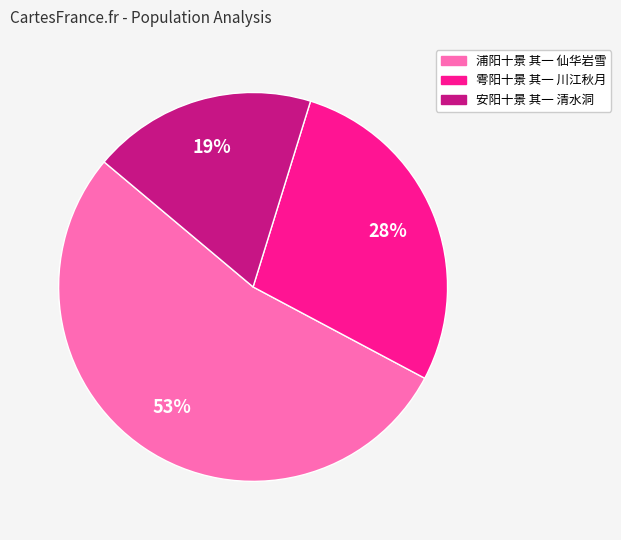

How many segments does this pie chart have?

3